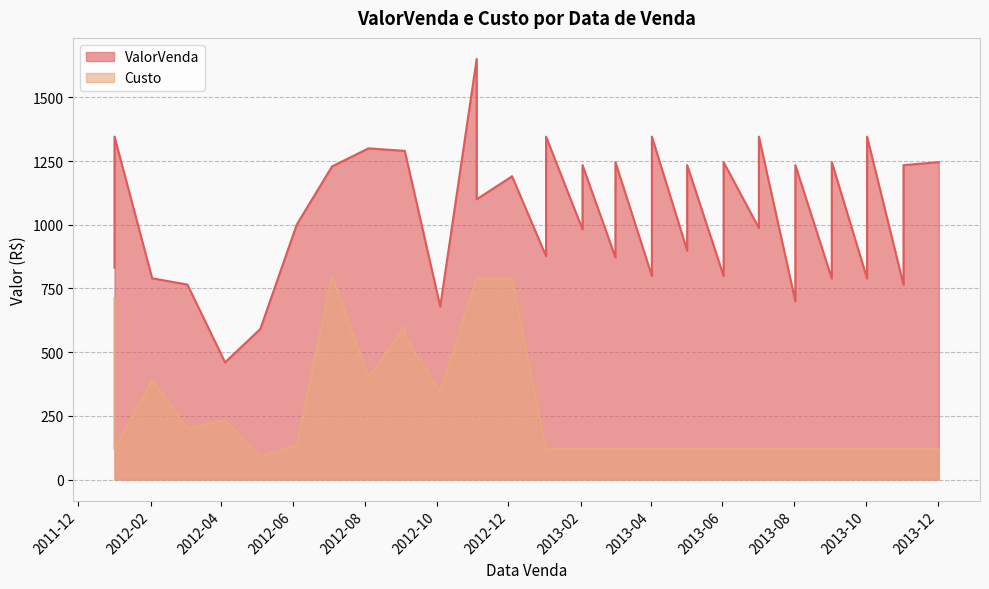

What is the difference between the maximum and minimum values in the Custo series?

710.0